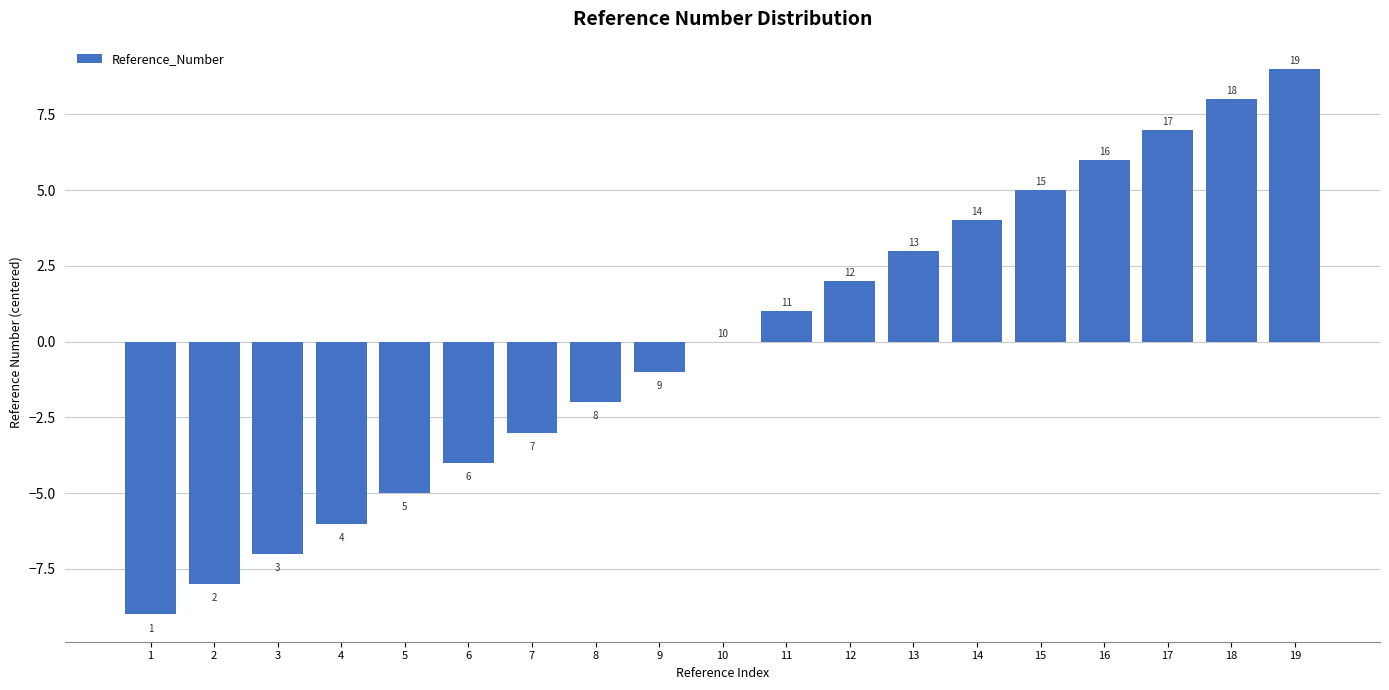

Does the chart contain stacked bars?

No